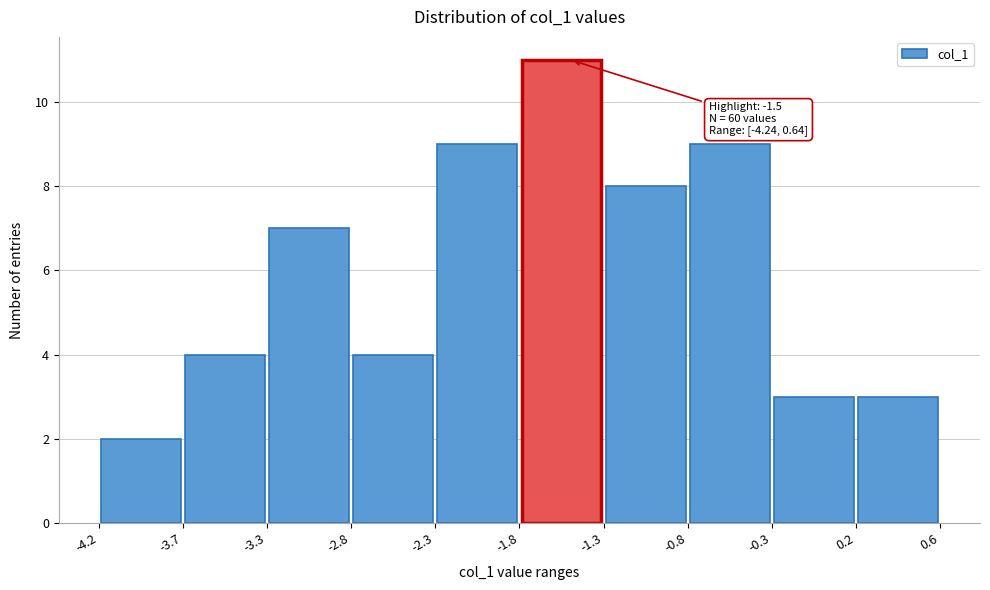

Over which range of the x-axis is the bar tallest?

-1.8 to -1.3